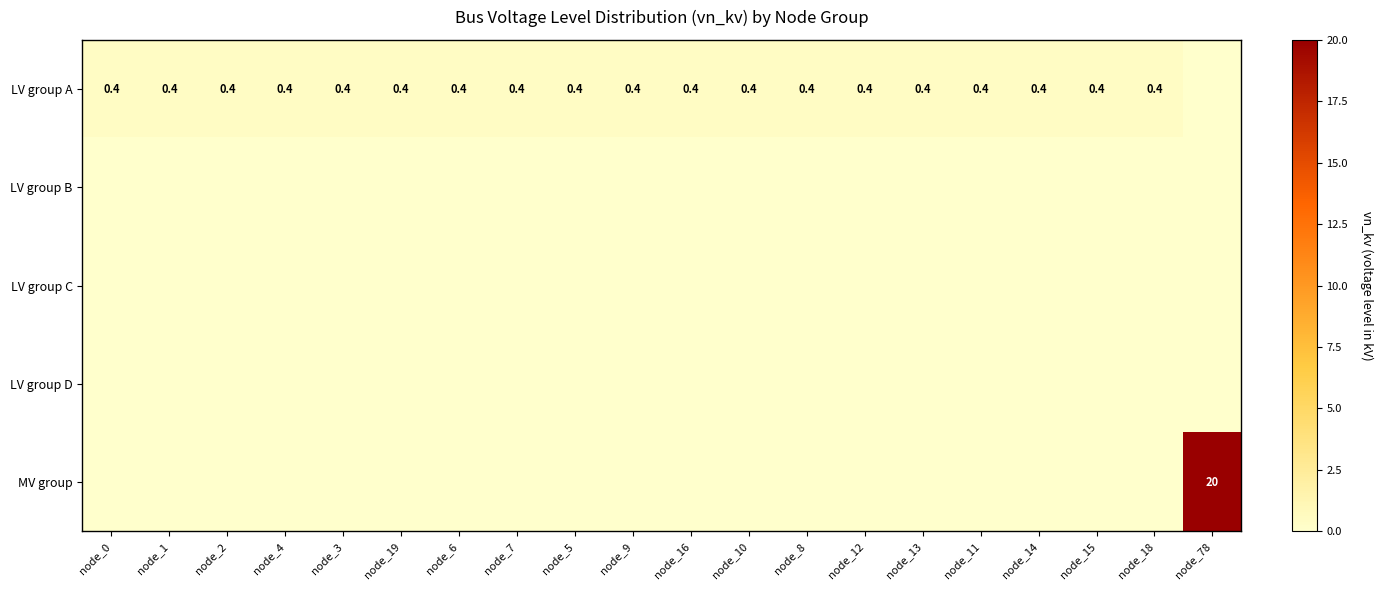

What is the sum of the LV group A values at node_1 and node_8?

0.8